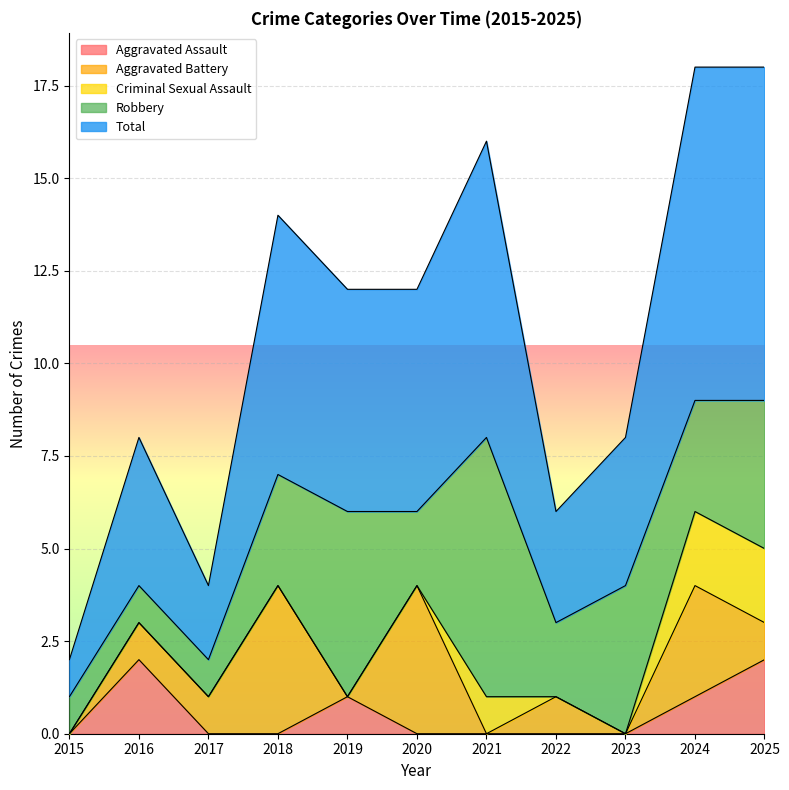

Which category has the highest value across all series?

2024